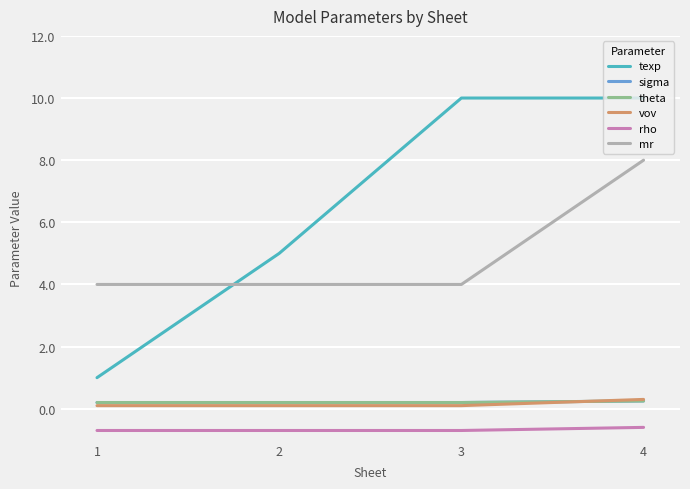

Does the chart display data point markers on the line(s)?

No